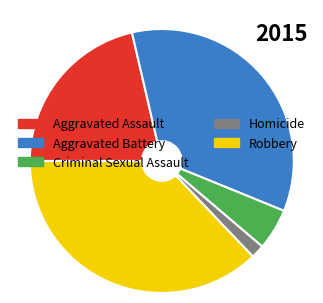

How many segments does this pie chart have?

5